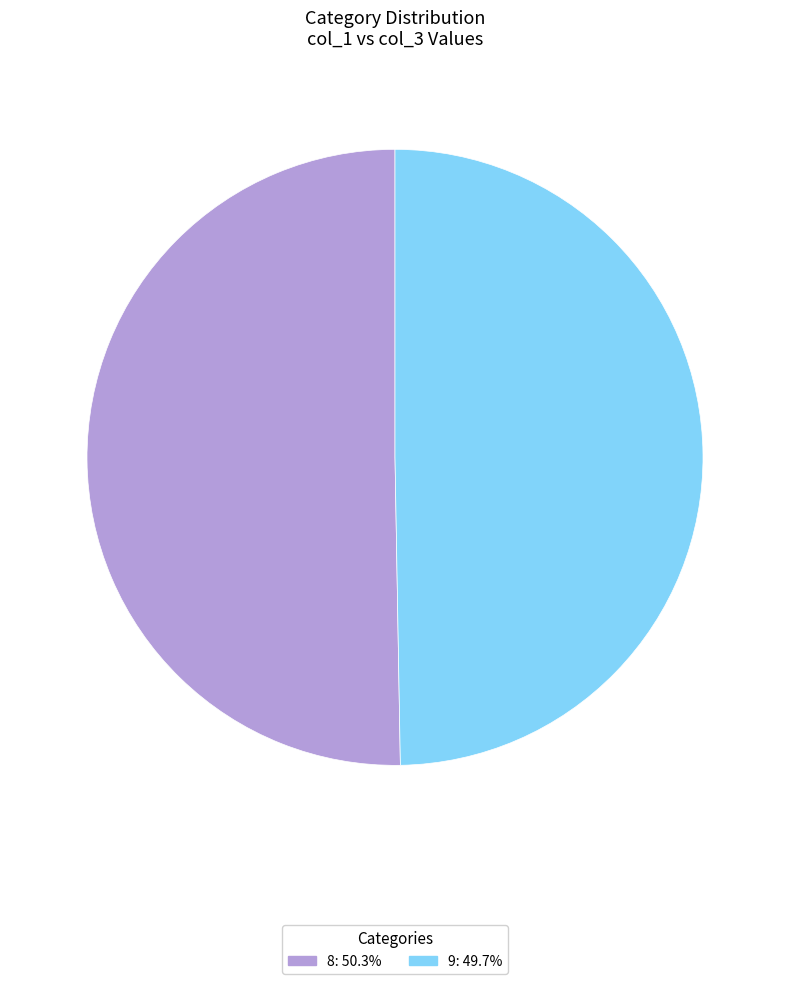

Is the sum of 8: 50.3% and 9: 49.7% greater than half?

Yes